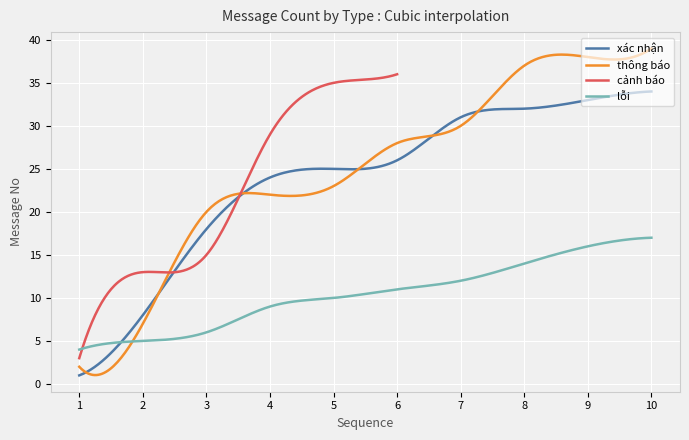

What is the approximate value of lỗi at 4, to the nearest 5?

10